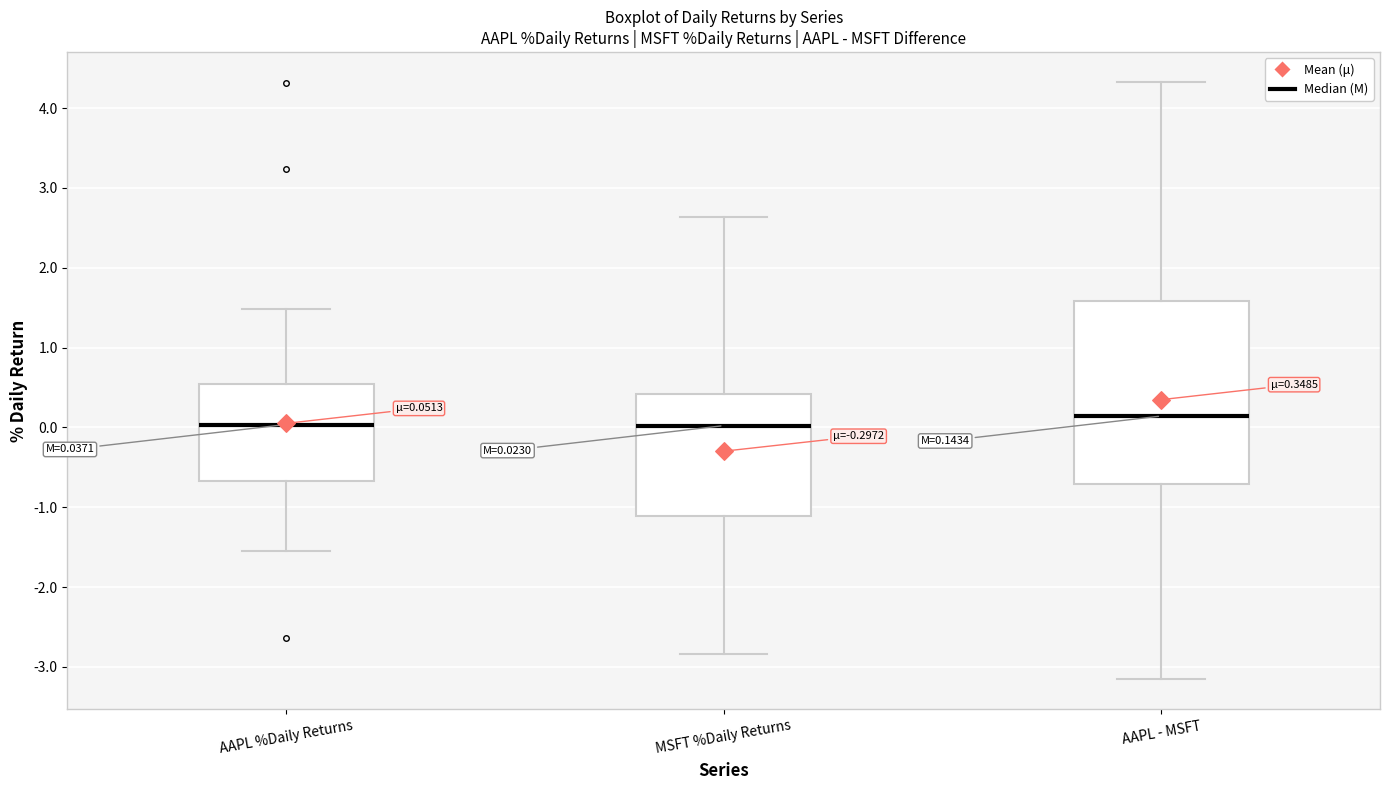

Which box is the tallest, from its lower edge to its upper edge?

AAPL - MSFT